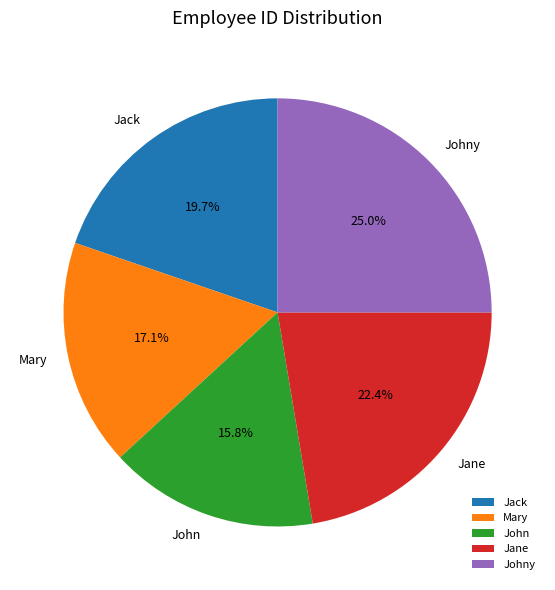

Is it true that John is 27% of the pie?

False